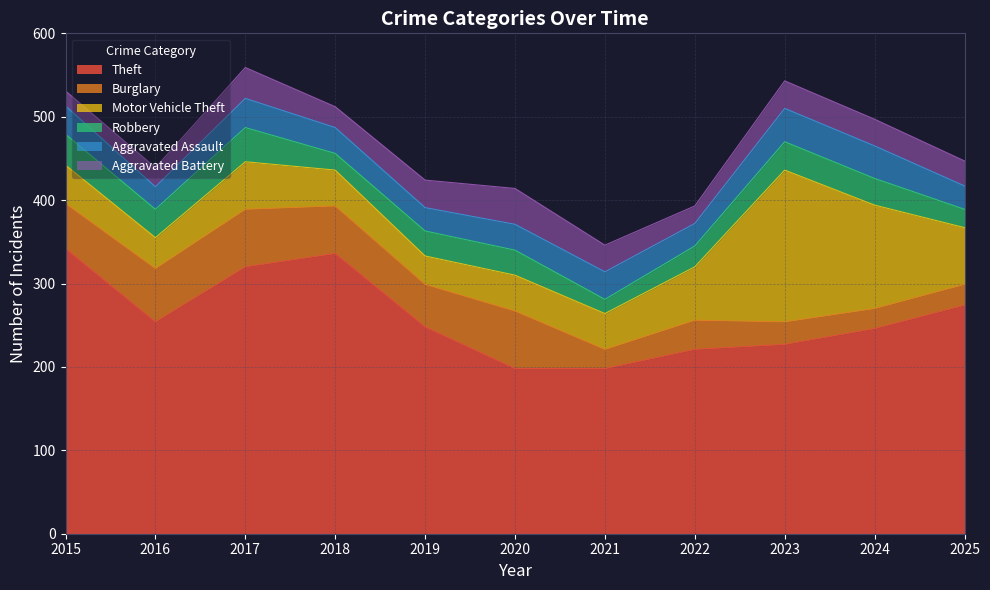

Between 2020 and 2023, which is larger?

2023